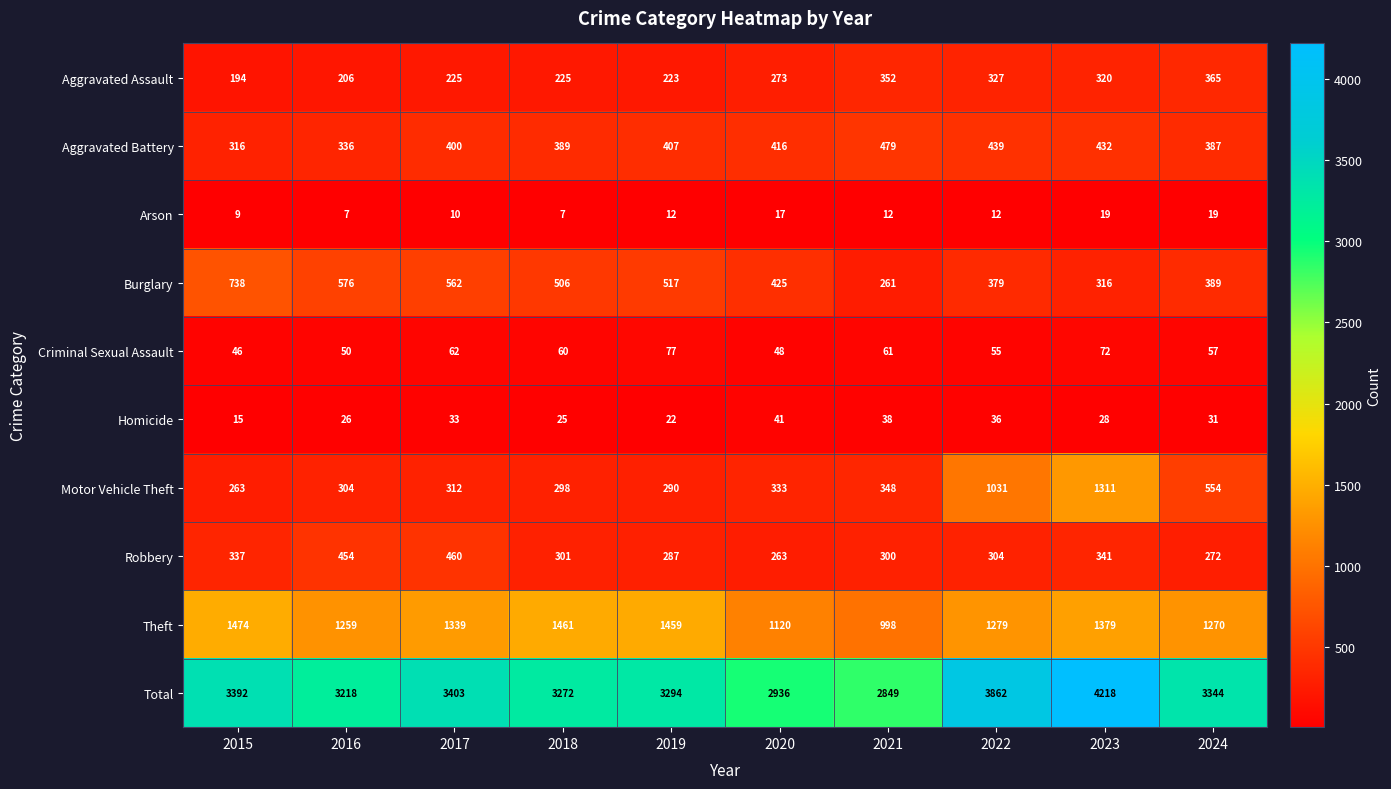

What is the total value across all series at 2024?

6688